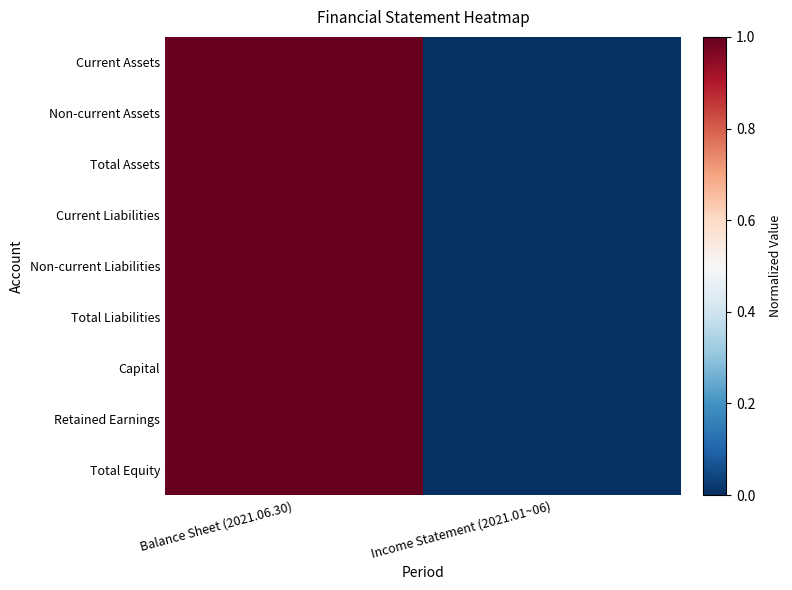

List the series in order of their peak value, lowest first.

Current Assets, Non-current Assets, Total Assets, Current Liabilities, Non-current Liabilities, Total Liabilities, Capital, Retained Earnings, Total Equity